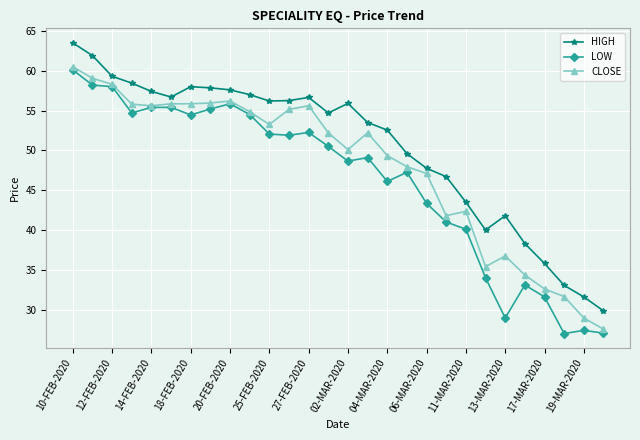

At how many categories does at least one series exceed 47?

19